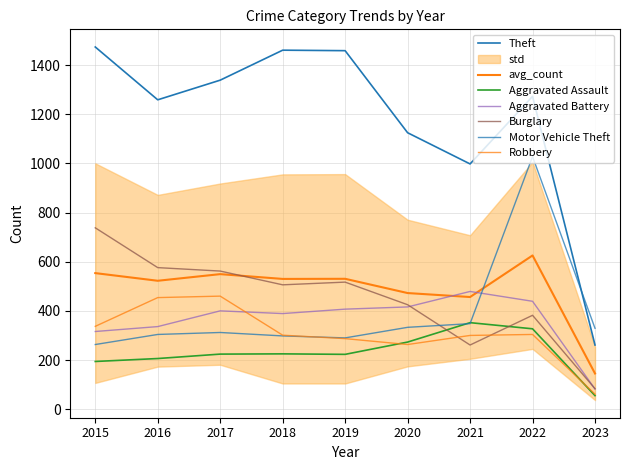

At which category is the sum across all series the highest?

2022